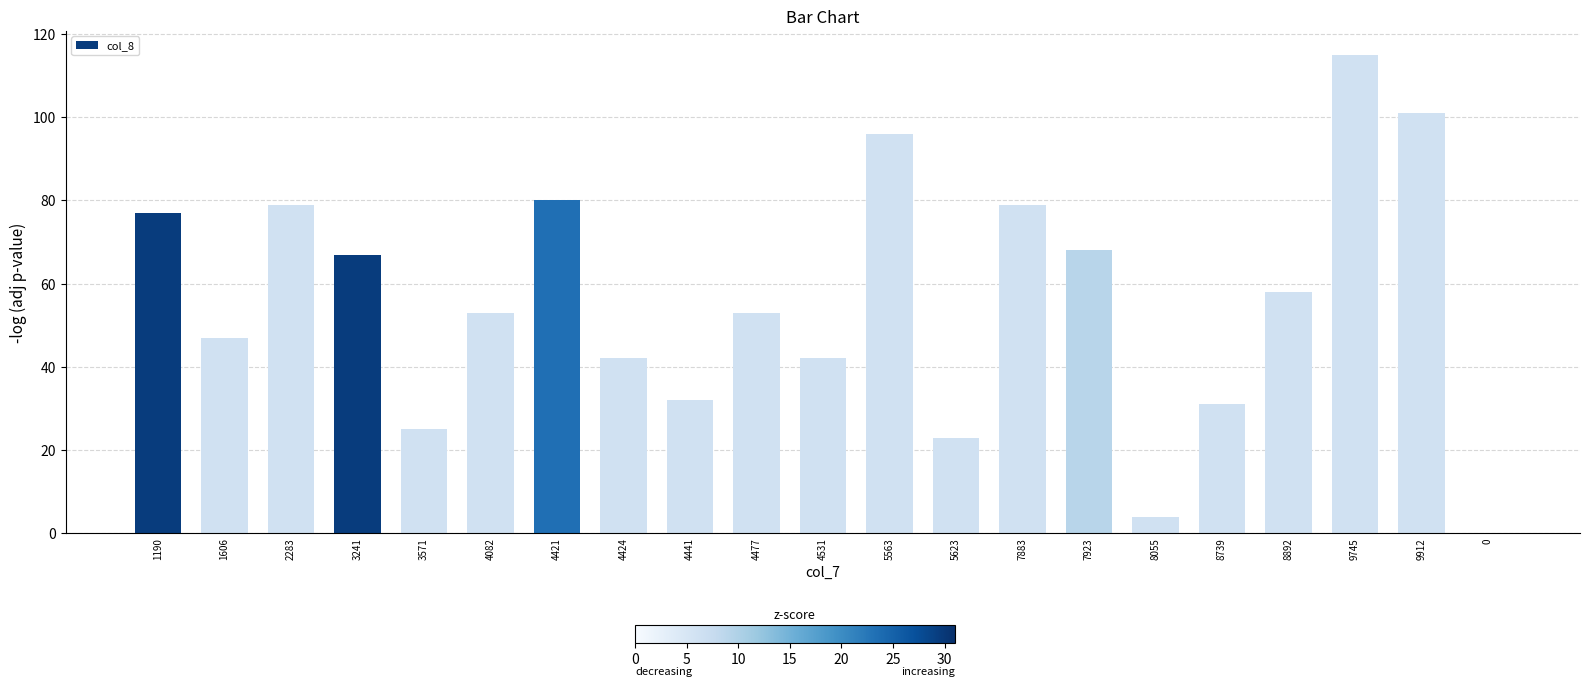

What is the change in value from 4424 to 0?

-42